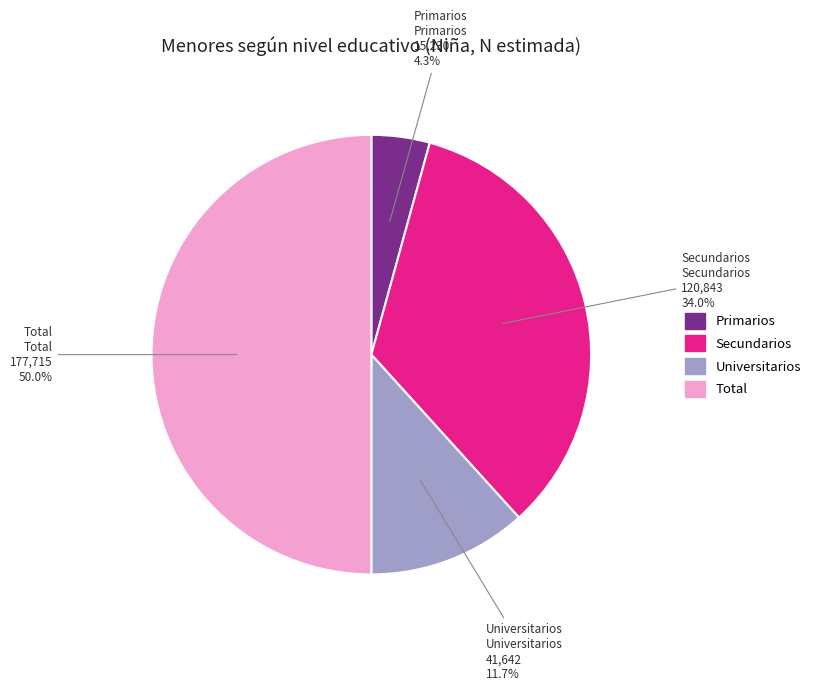

To the nearest percent, what is the difference between the Universitarios and Secundarios slice percentages?

22%